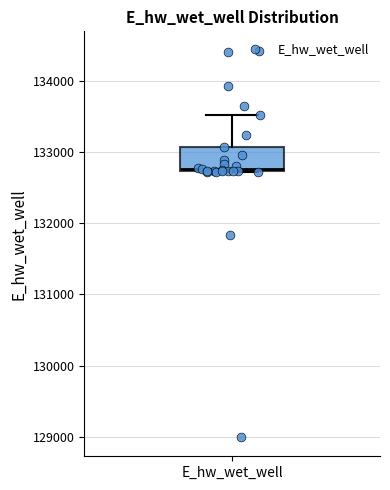

Where does the upper whisker of the box for E_hw_wet_well end on the y-axis? The values are not printed on the chart, so give them approximately, as read against the axis.

133500